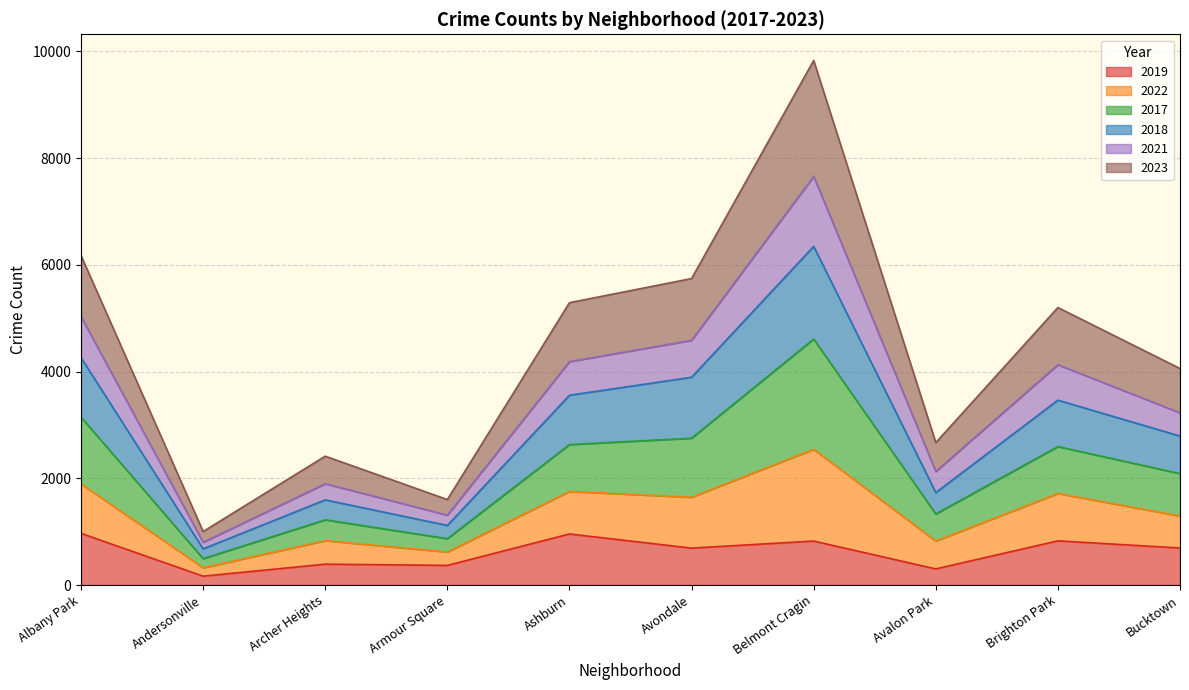

How many values in the 2019 series are below 694?

5